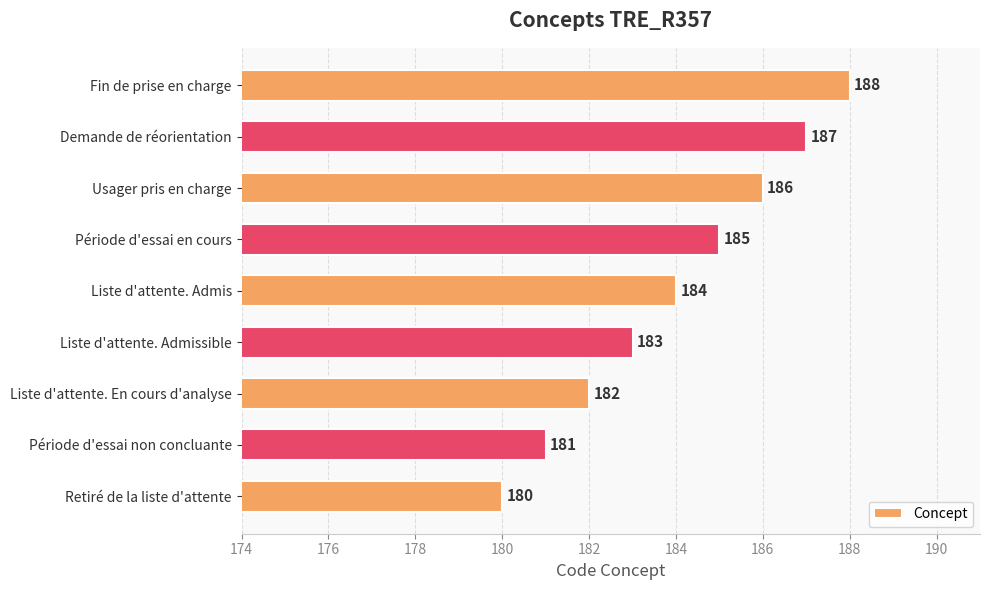

Where is the data nearest to the value 184?

Liste d'attente. Admis